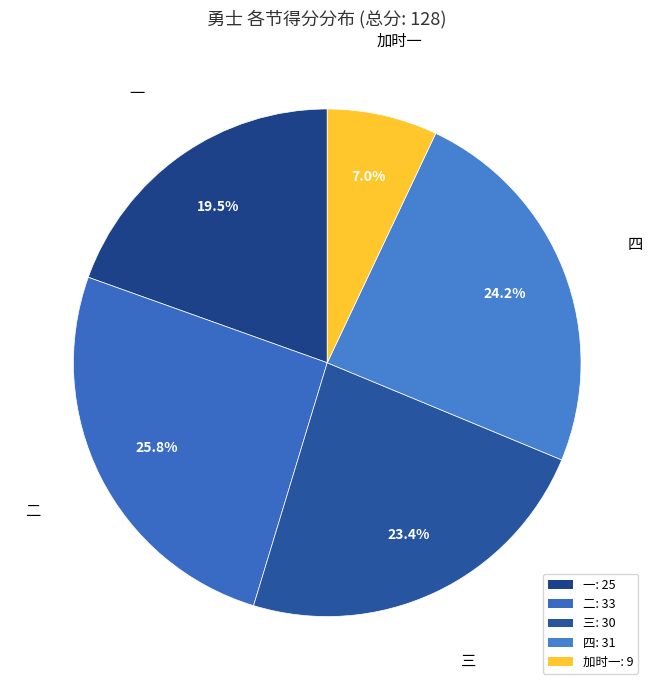

To the nearest percent, what percentage of the pie is 三?

23%